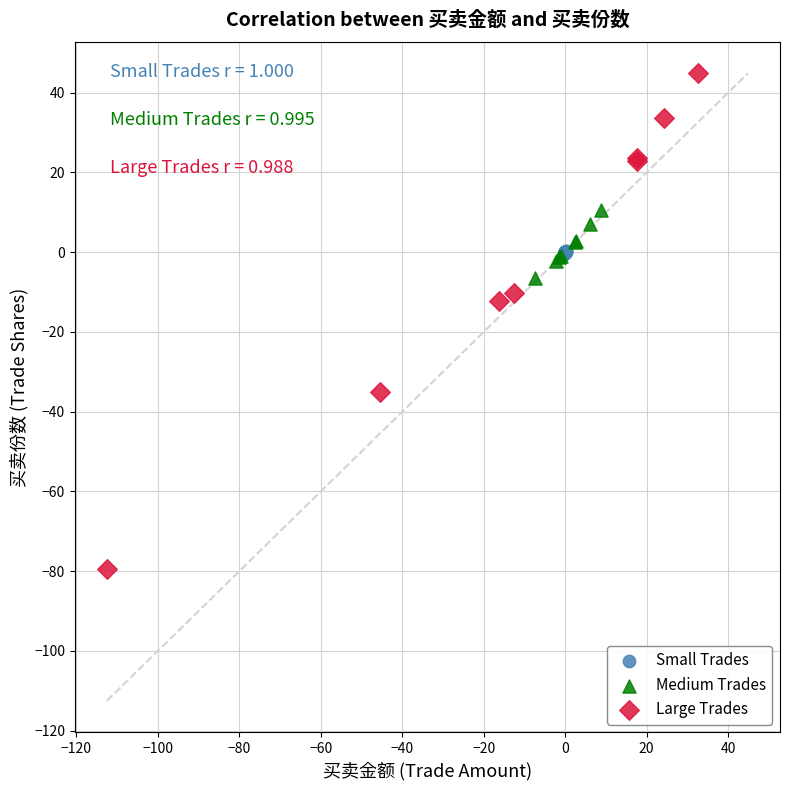

Which series reaches the minimum Y coordinate?

Large Trades